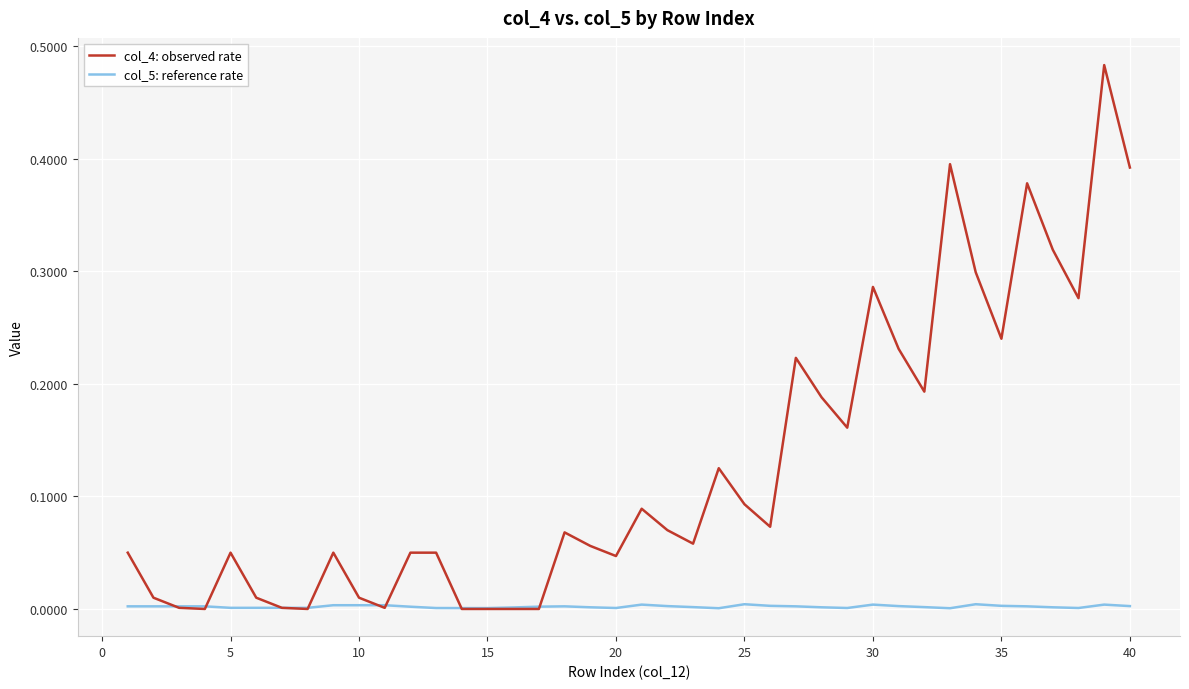

Which series has the largest range (max minus min)?

col_4: observed rate